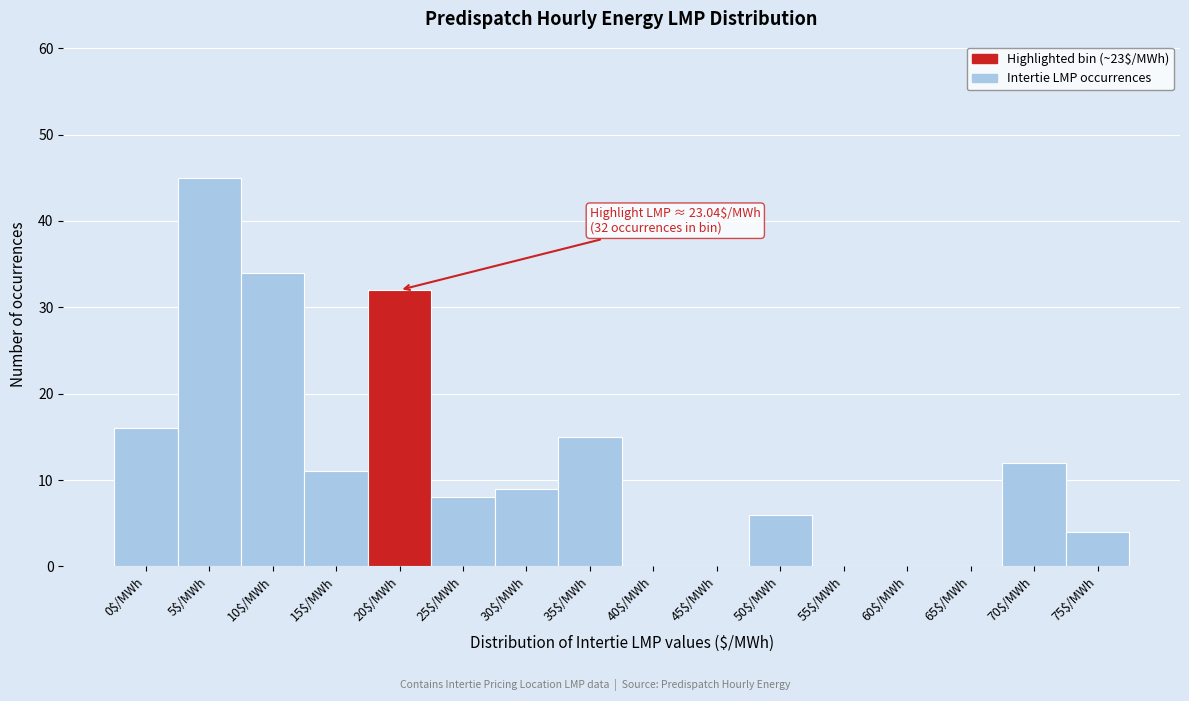

What is the approximate value at 30$/MWh?

9